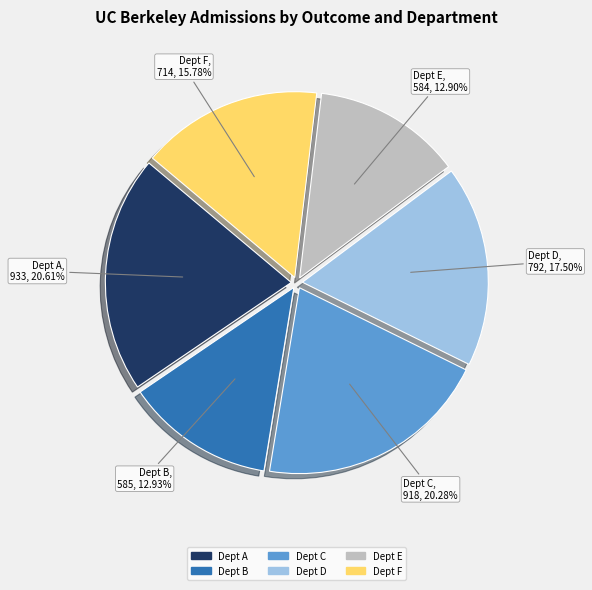

Does any single category account for the majority?

No